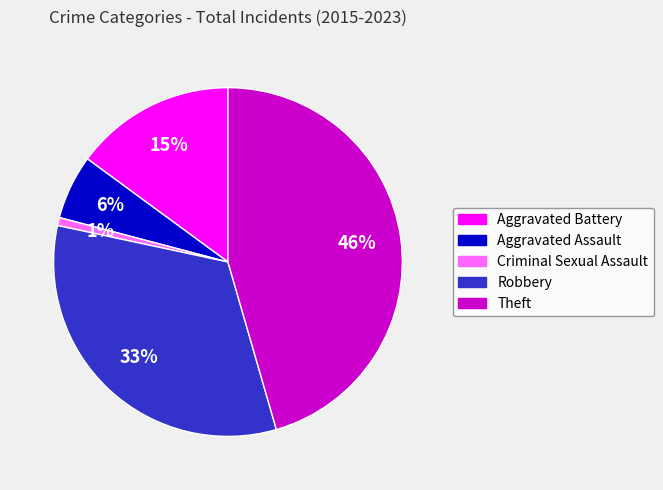

To the nearest percent, what is the difference between the largest and smallest slice percentages?

45%